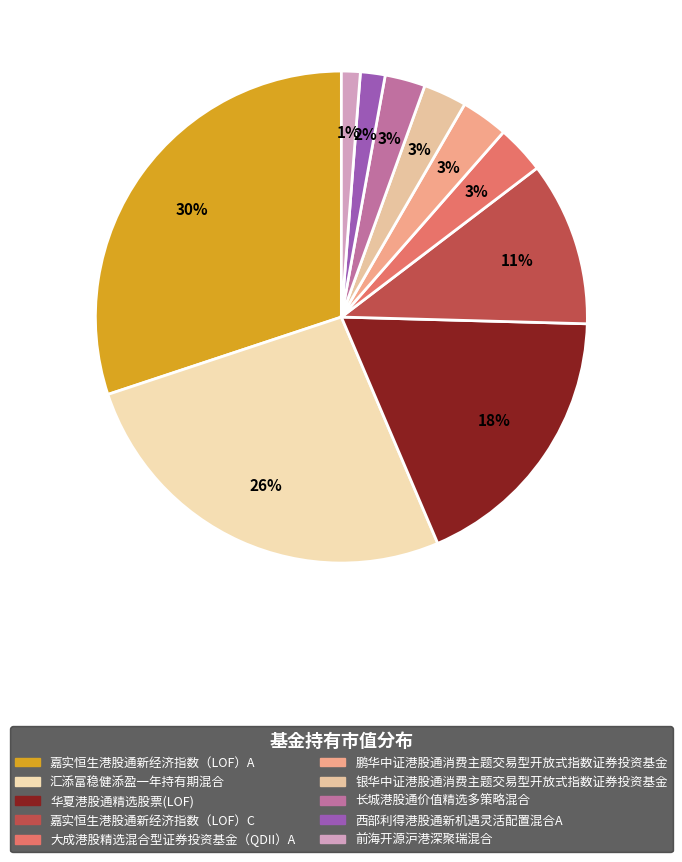

True or false: 鹏华中证港股通消费主题交易型开放式指数证券投资基金 accounts for 3% of the total.

True